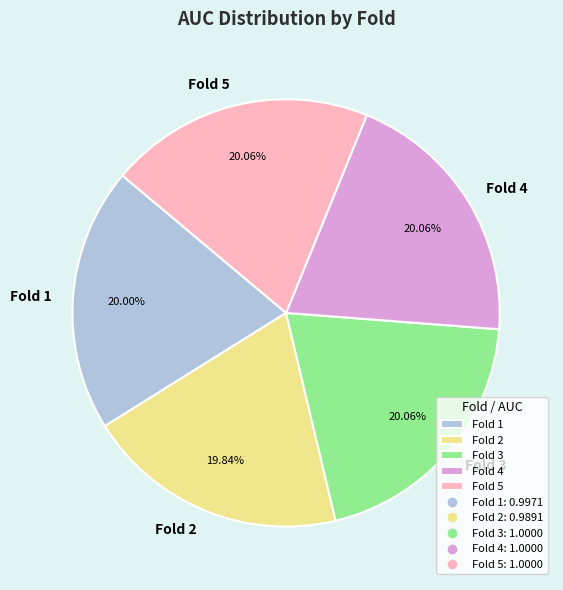

Is it true that Fold 4 is 20% of the pie?

True